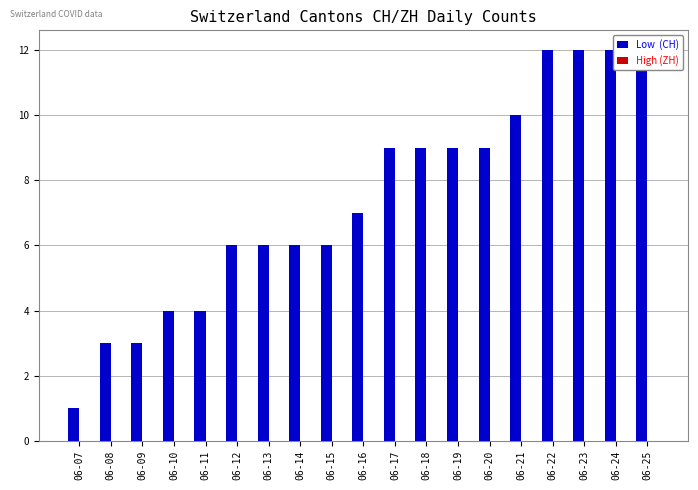

Between 06-20 and 06-19, which is larger?

06-20